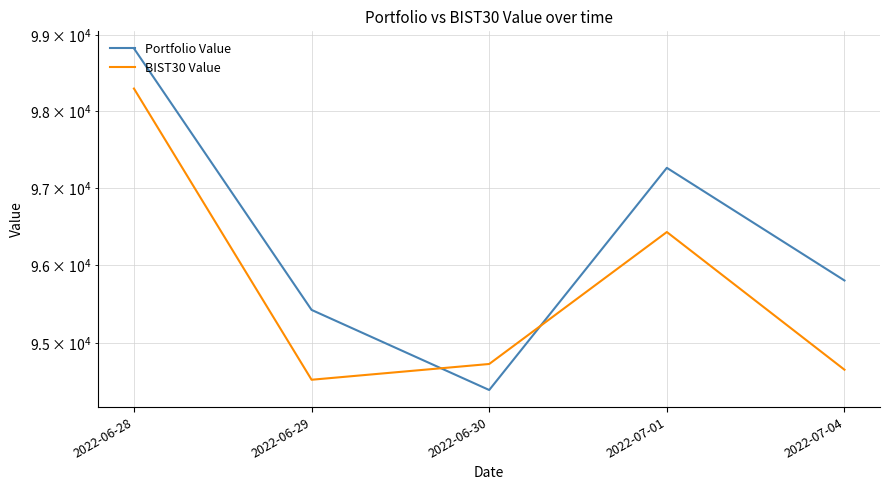

Read the BIST30 Value value at 2022-07-01.

96427.1